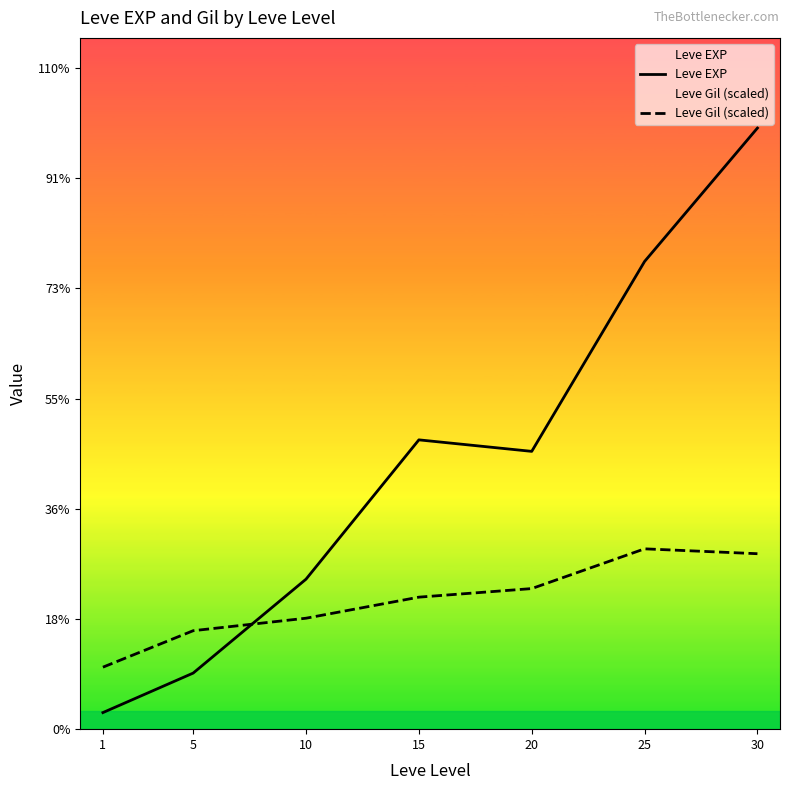

What is the difference between the Leve EXP values at 1 and 10?

8100.0